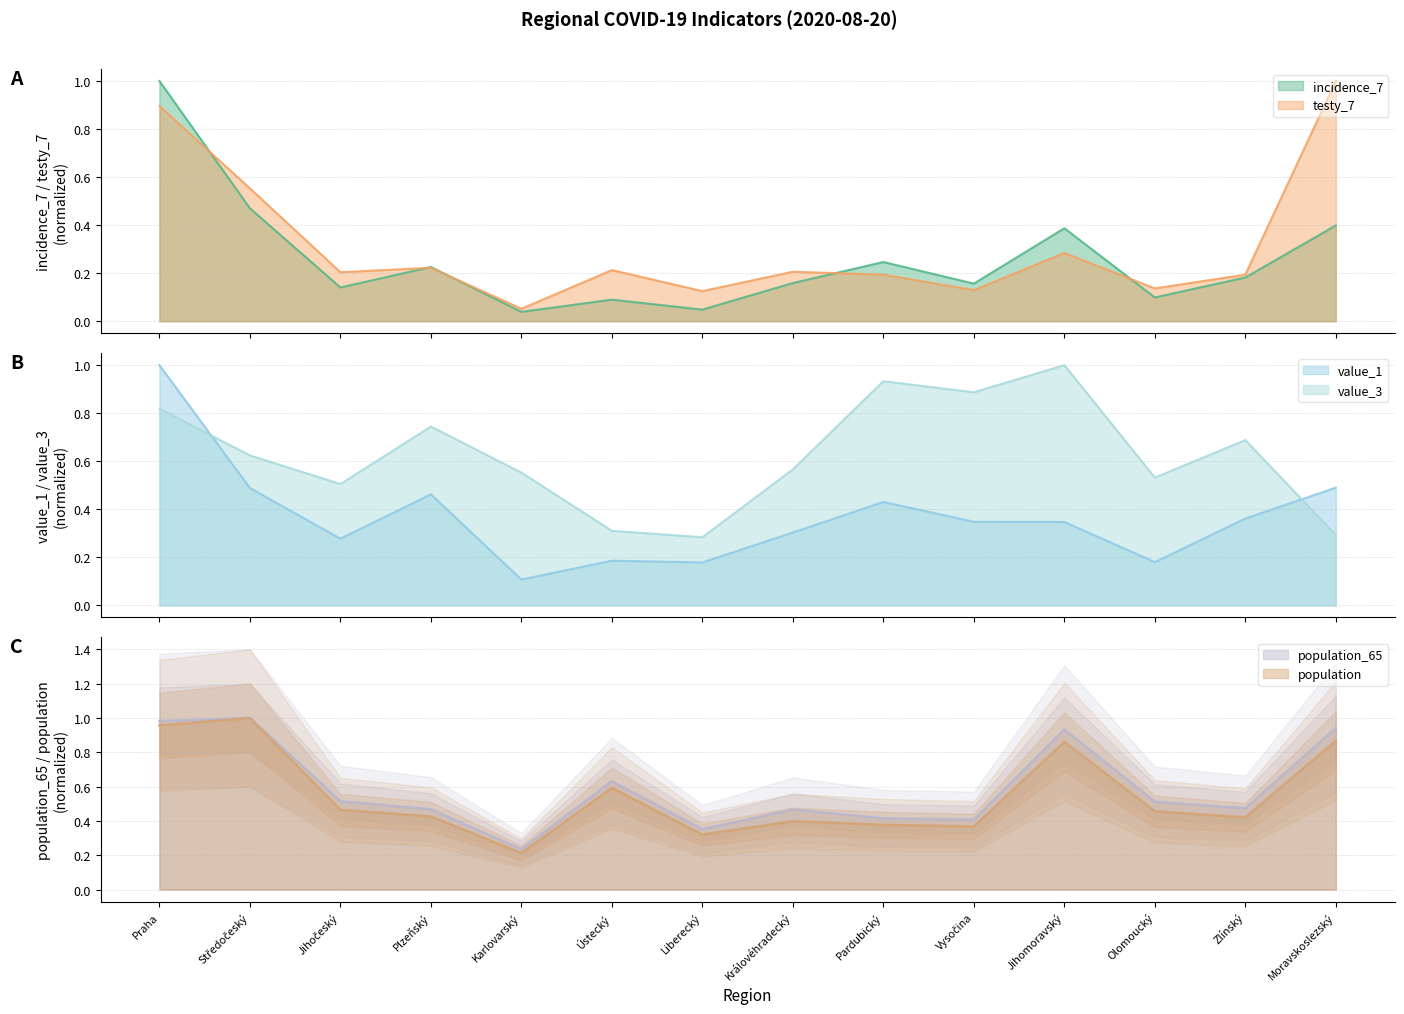

At which label does value_3 reach its peak?

Jihomoravský